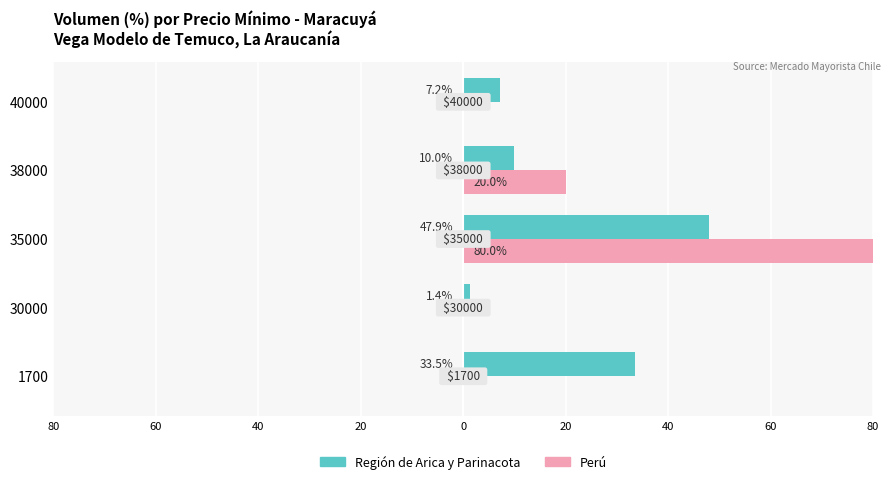

What are all the series names shown in the legend?

Región de Arica y Parinacota, Perú